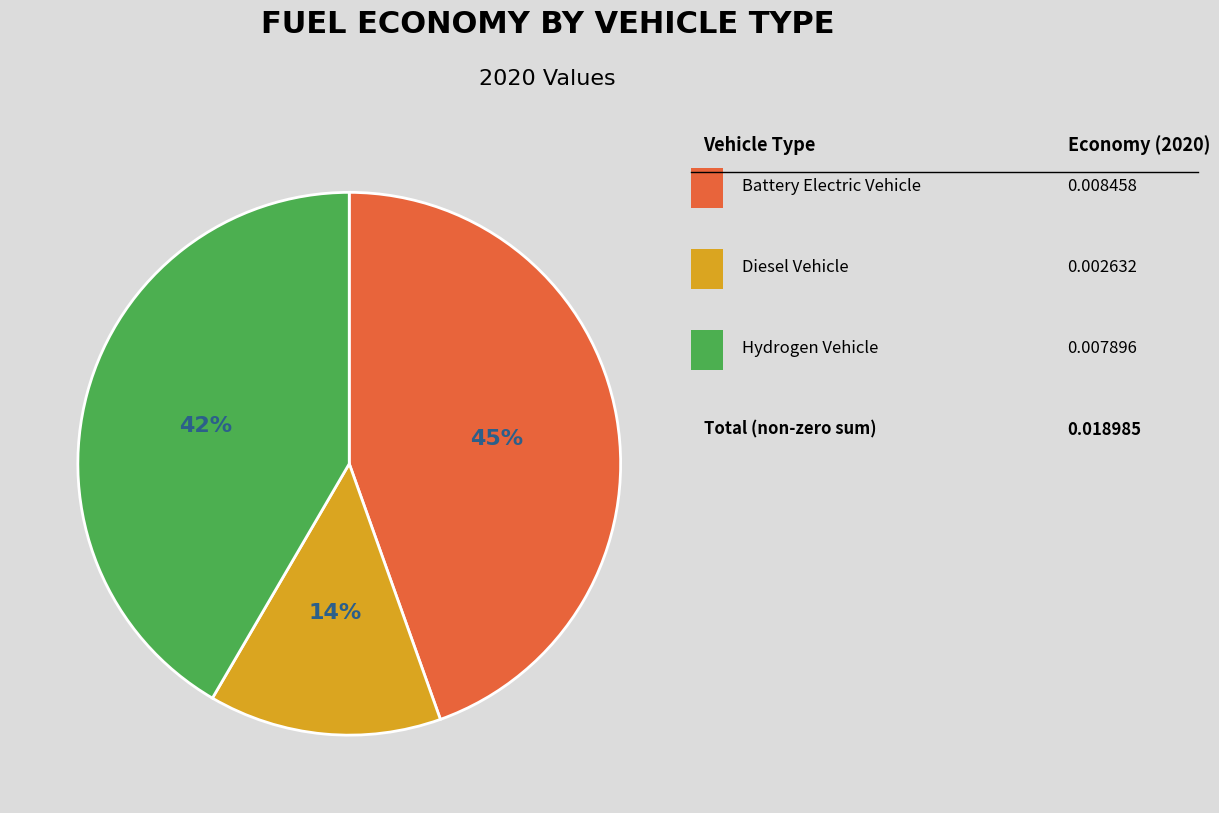

How many slices are in this pie chart?

3